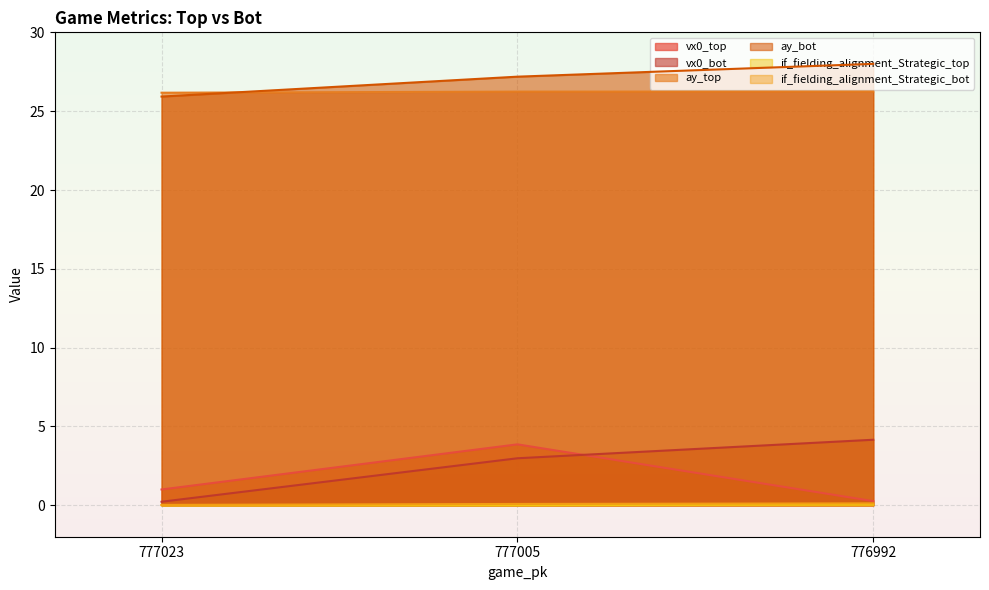

What are all the series names shown in the legend?

vx0_top, vx0_bot, ay_top, ay_bot, if_fielding_alignment_Strategic_top, if_fielding_alignment_Strategic_bot